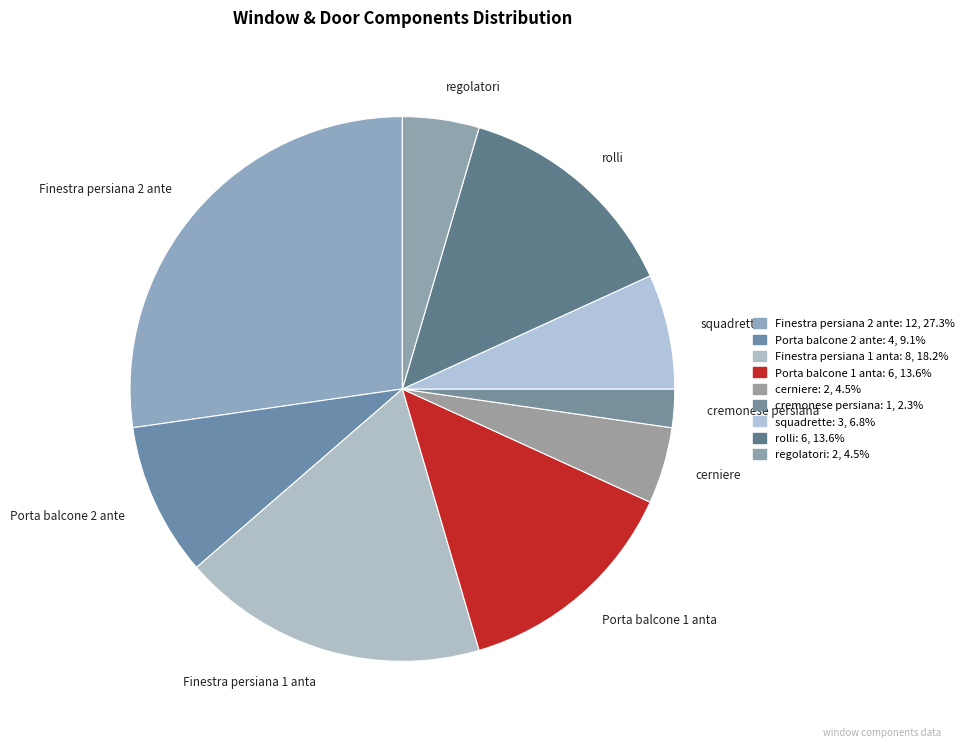

Approximately how many times larger is the value at regolatori compared to cerniere?

1.0